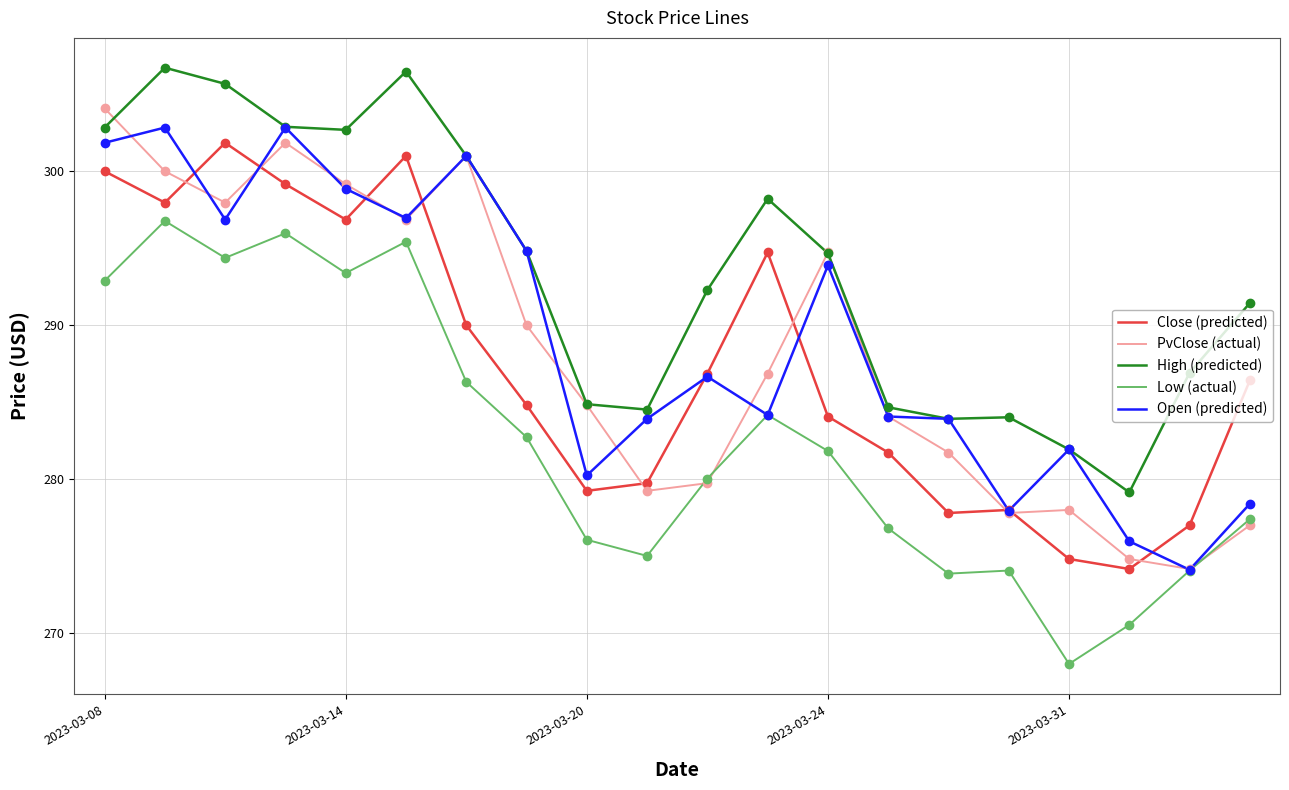

How many lines are shown in the chart?

5